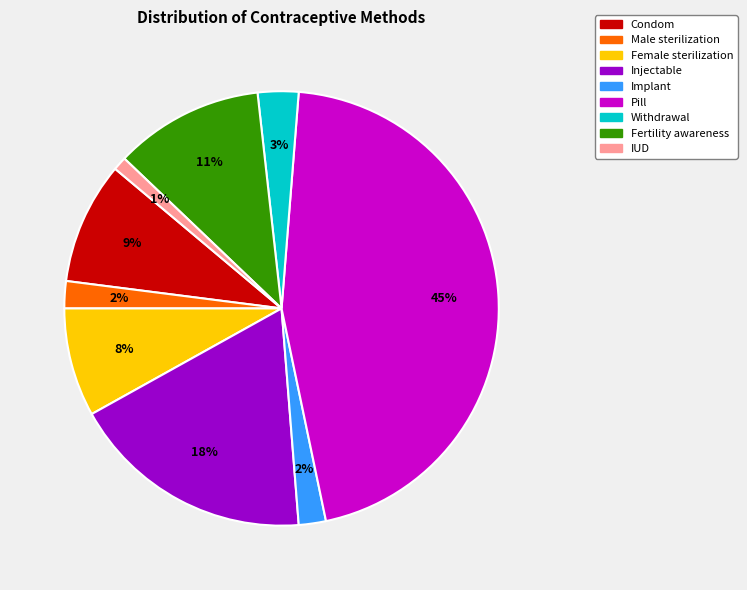

Does Withdrawal represent more than half of the total?

No